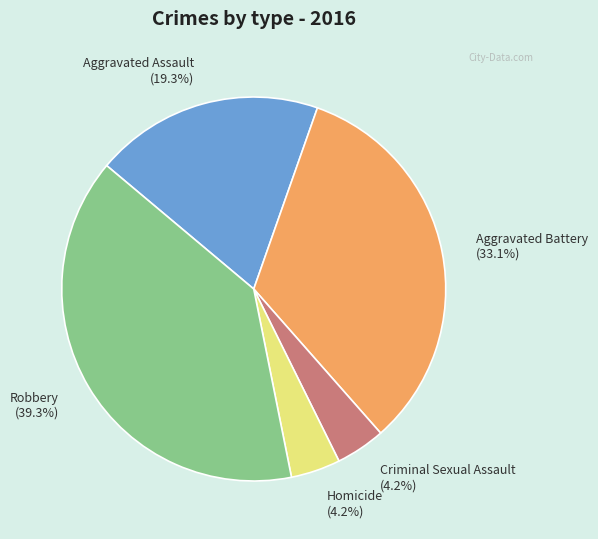

Which slice is the largest?

Robbery